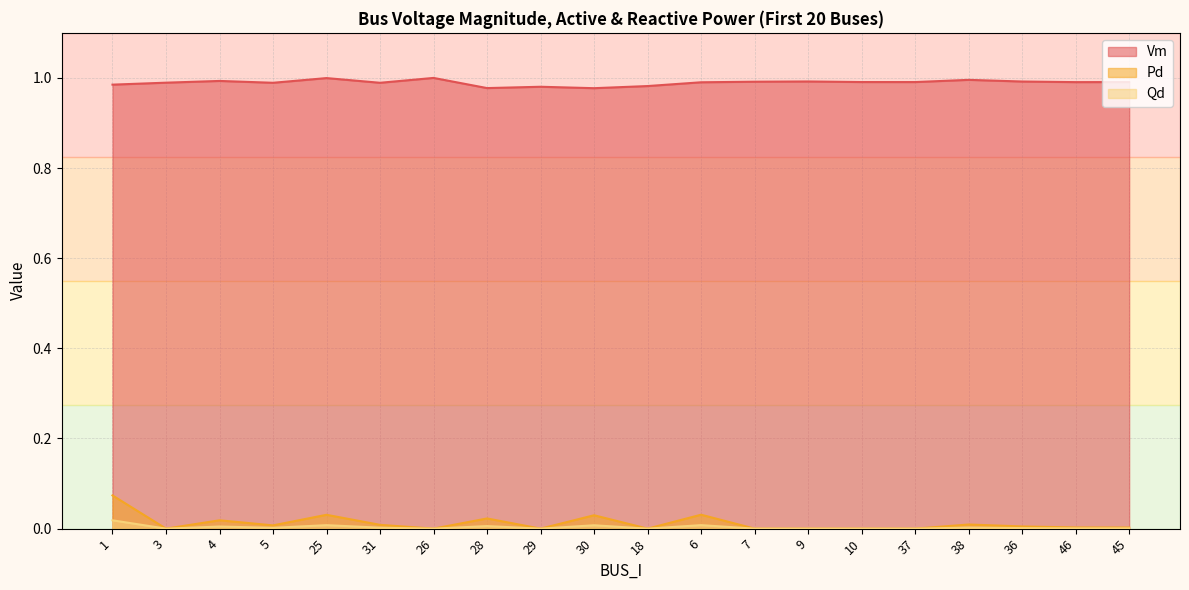

Which has a higher value, 31 or 4?

4